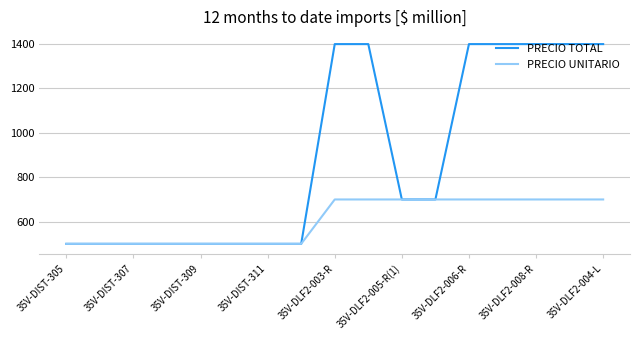

What is the maximum value shown in the chart?

1400